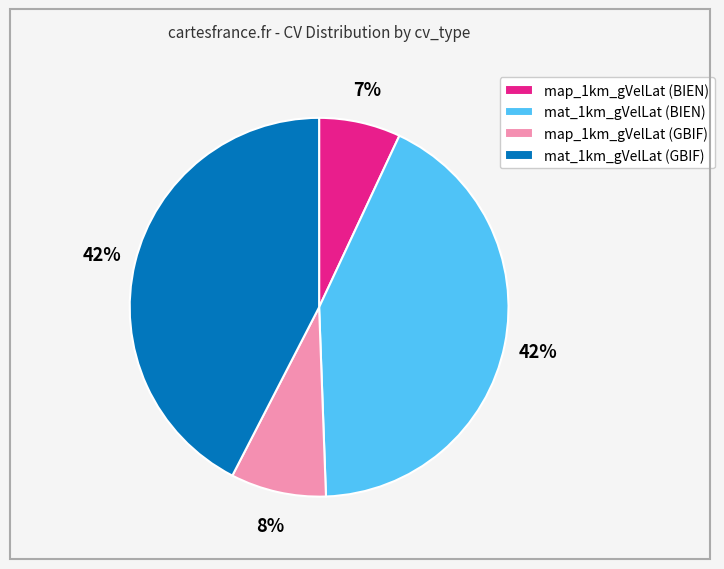

To the nearest percent, what portion does map_1km_gVelLat (BIEN) represent?

7%